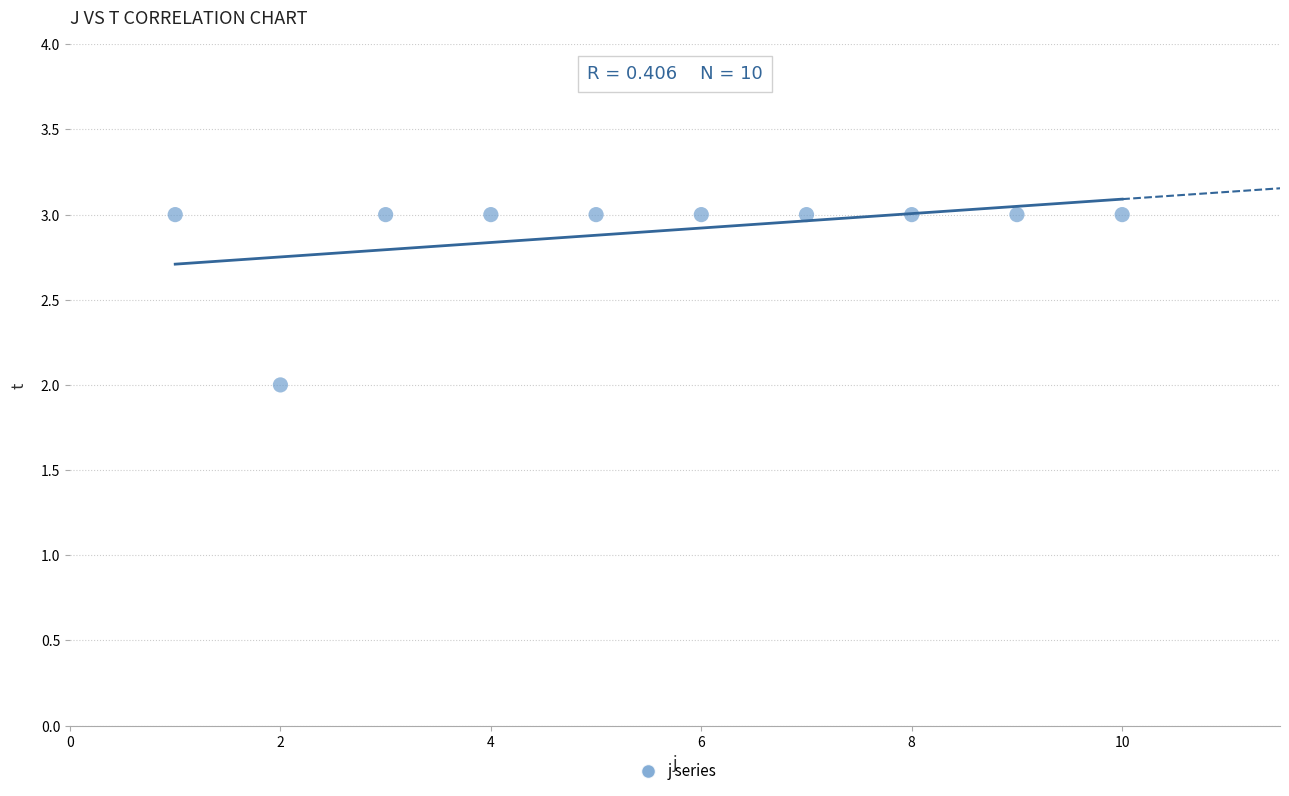

What is the average Y value?

3